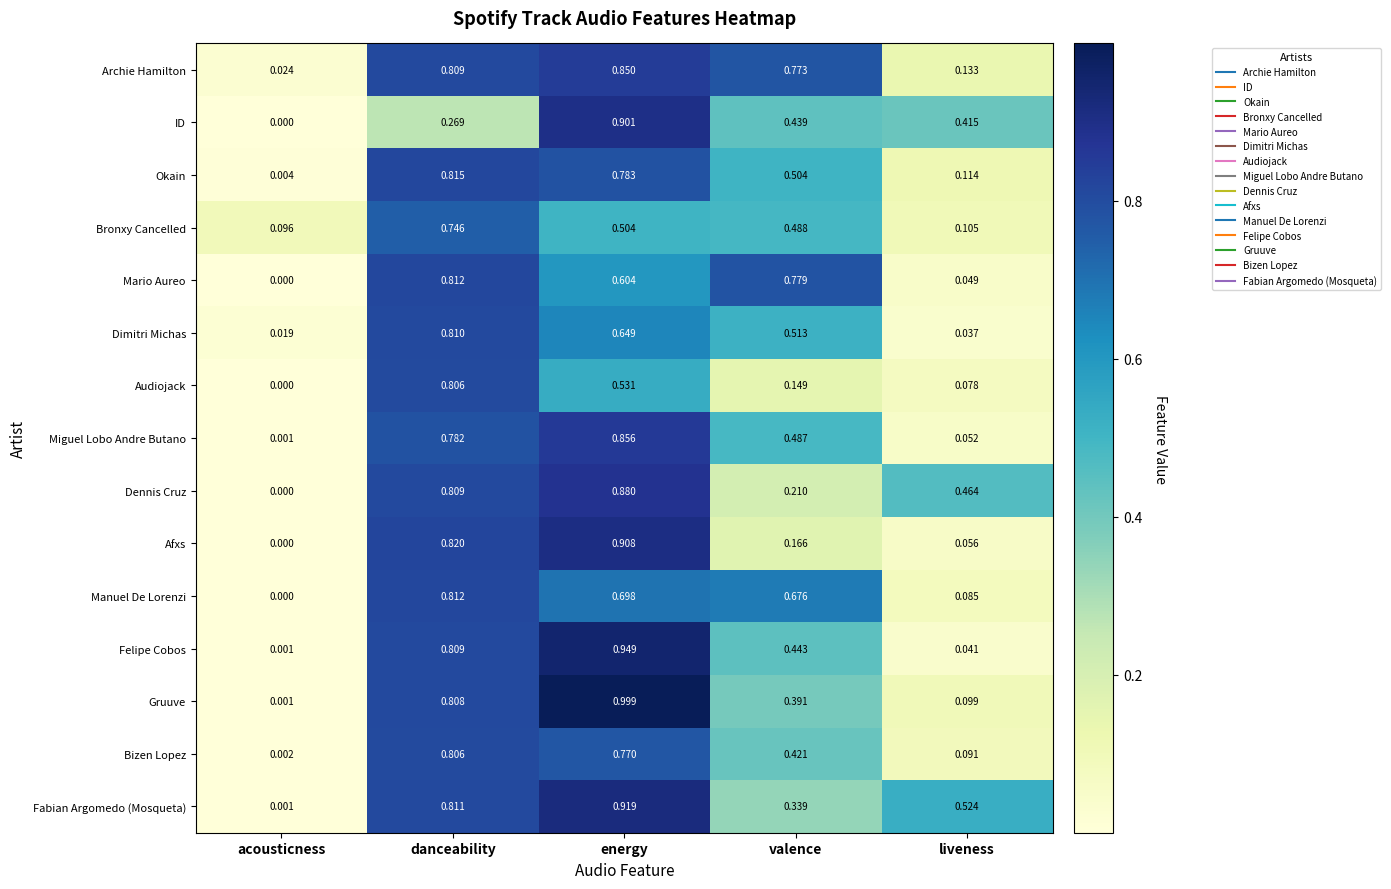

At which label is Archie Hamilton closest to 0?

acousticness